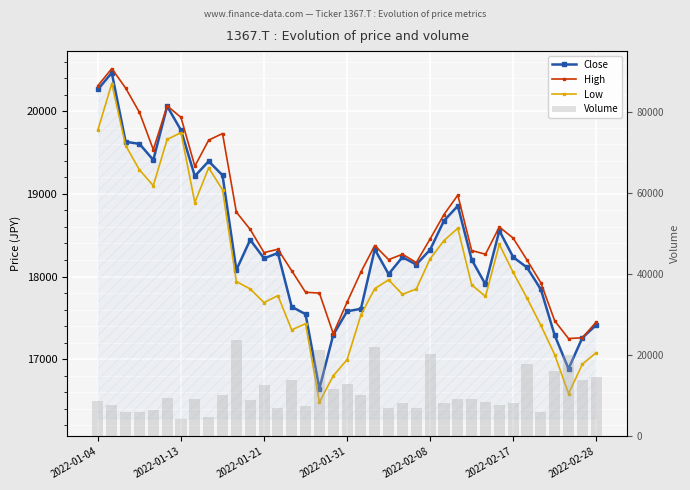

Which series has the largest total across all categories?

High